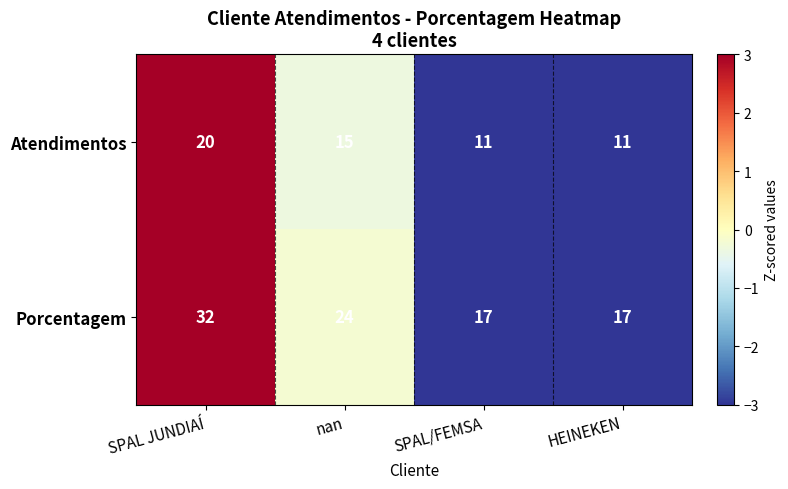

Which series changed the most between nan and HEINEKEN?

Porcentagem